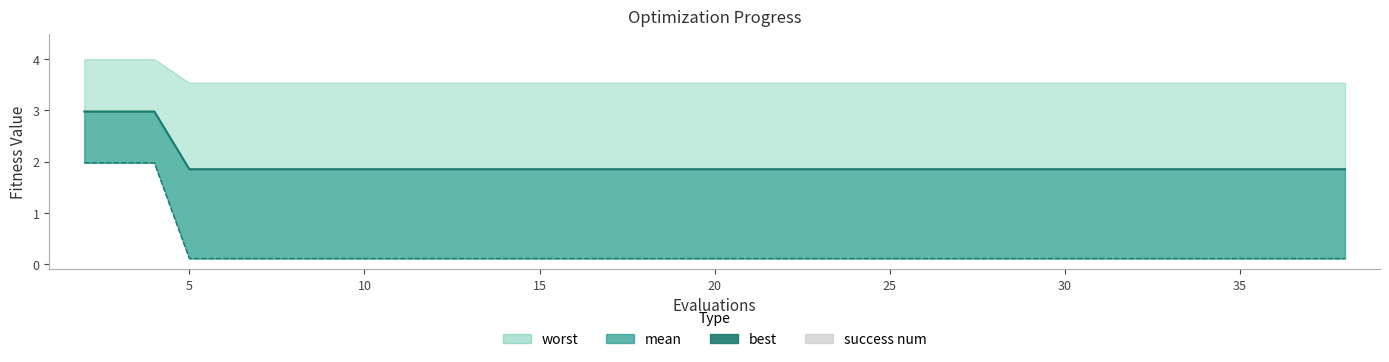

What is the difference between the second highest and minimum values in the best series?

1.9